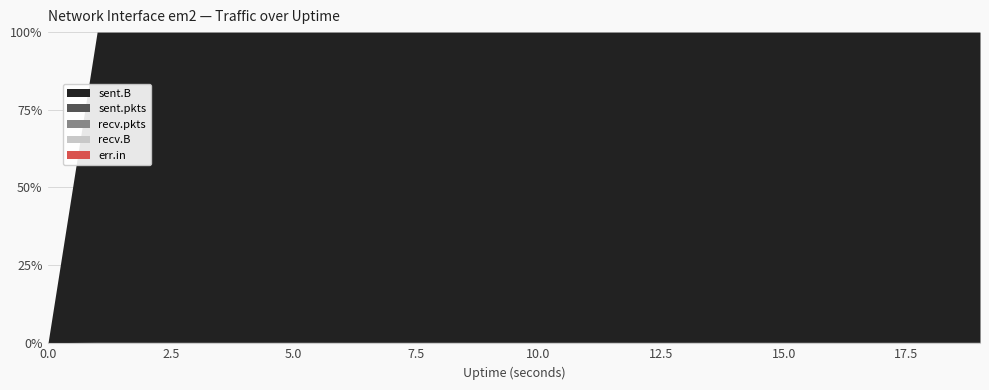

How many lines are shown in the chart?

5